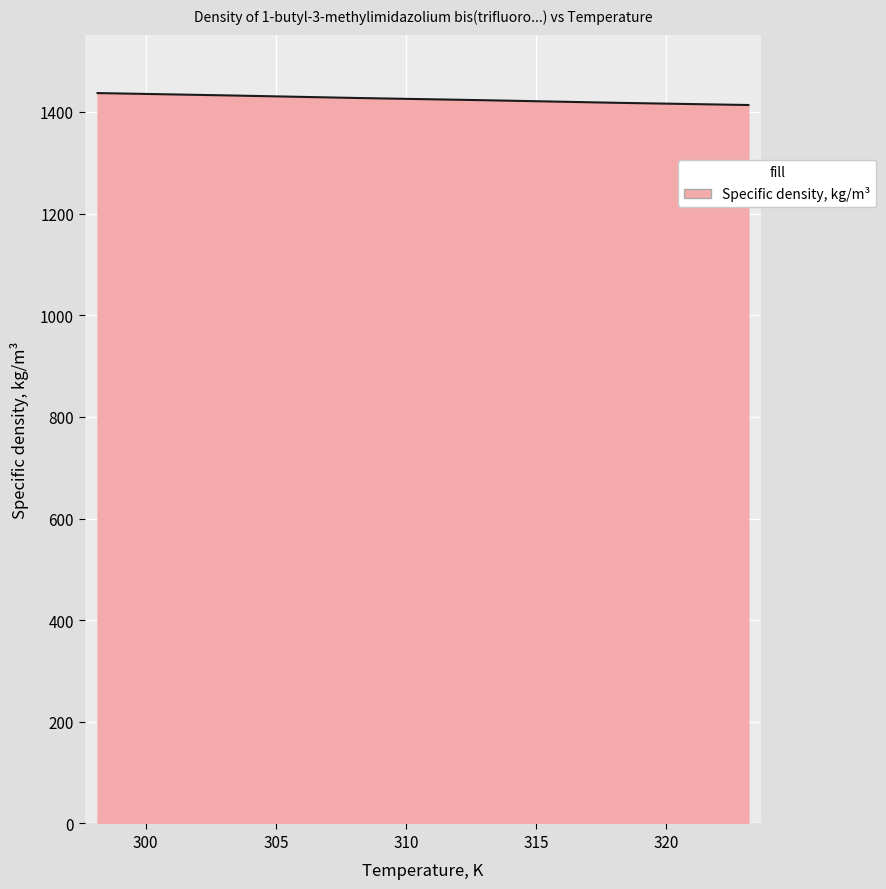

What is the smallest value displayed?

1413.6